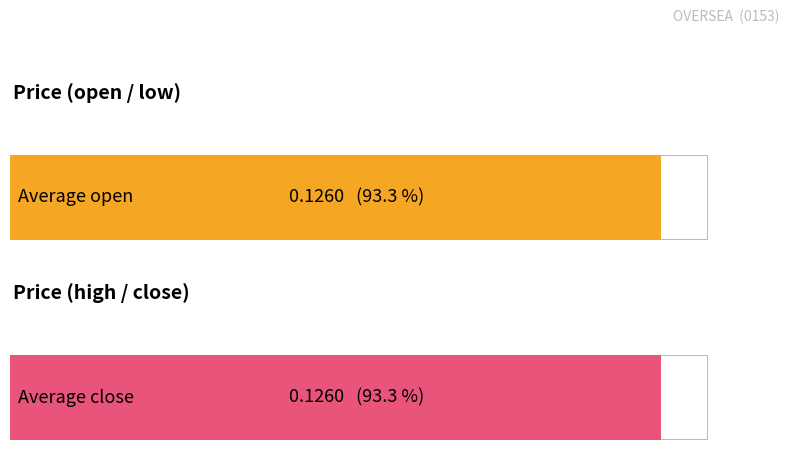

Which series has the widest spread of values?

open